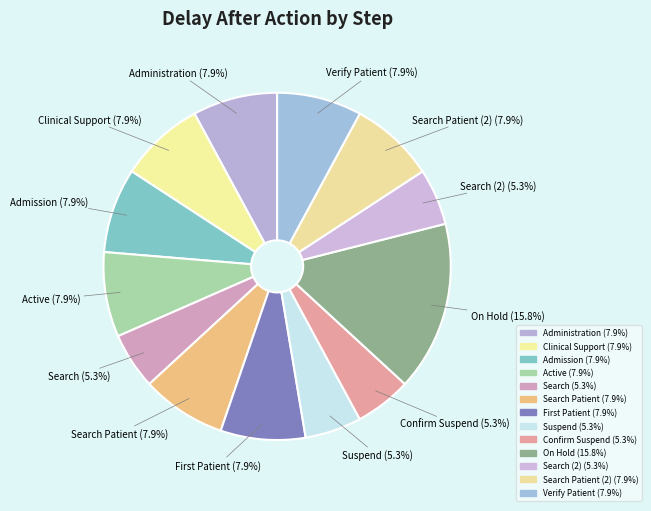

What percentage do Search Patient (2) and Search (2) together represent?

13.2%